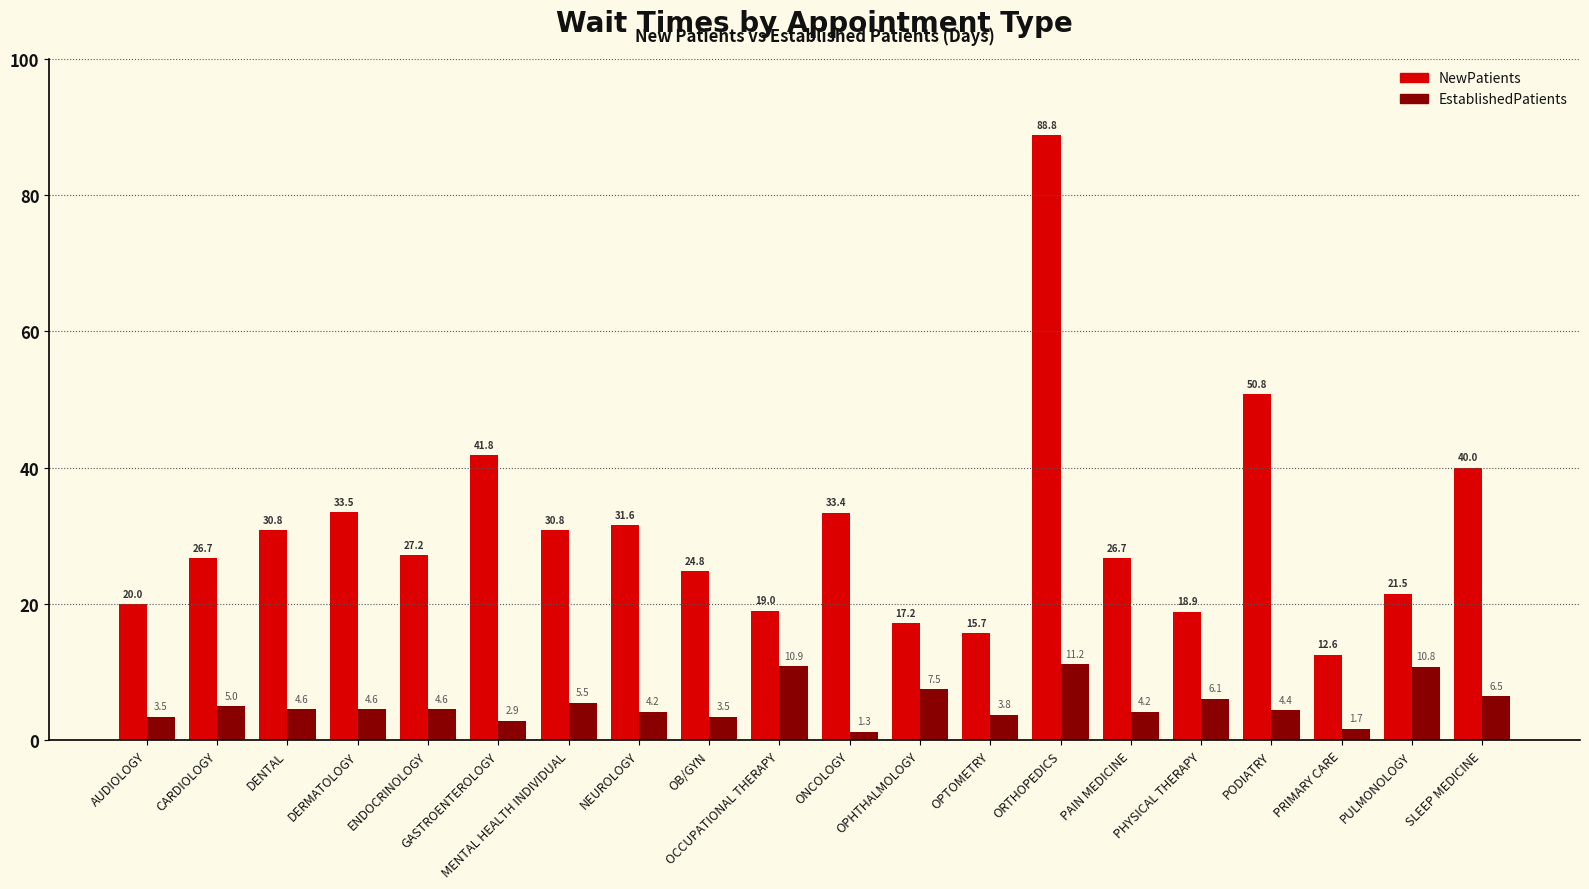

What is the minimum value for EstablishedPatients?

1.3